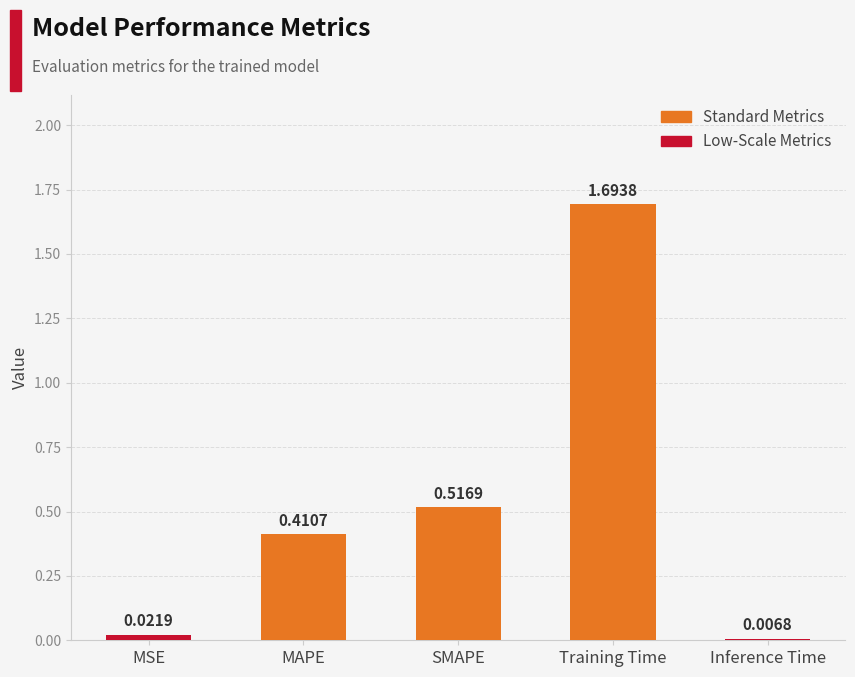

How many series are shown in this chart?

1